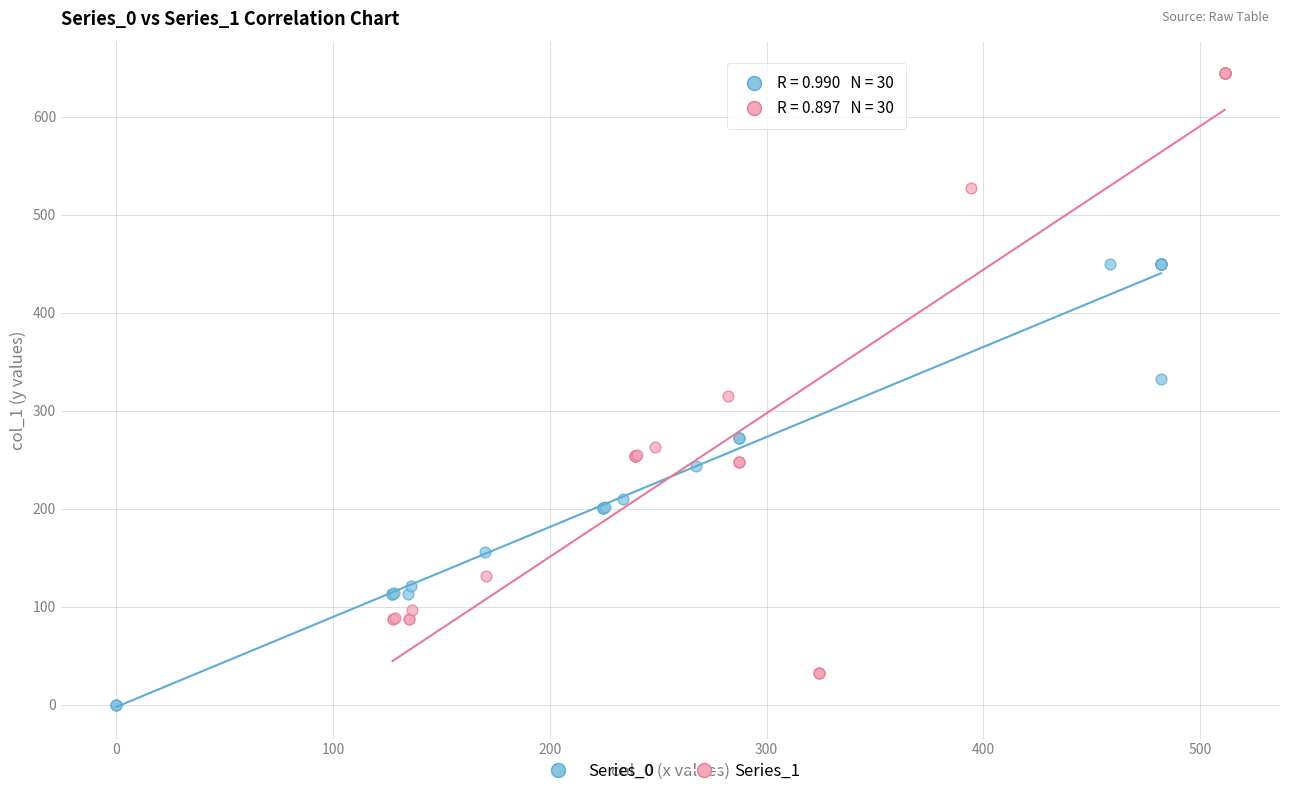

Which series has the widest spread of Y values?

Series_1